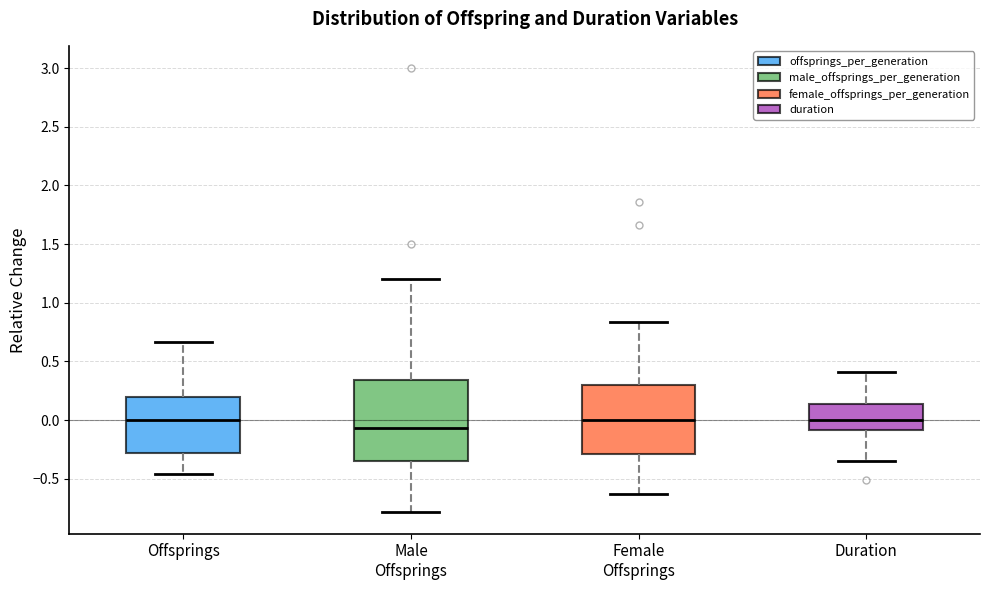

Which box is the tallest, from its lower edge to its upper edge?

Male Offsprings